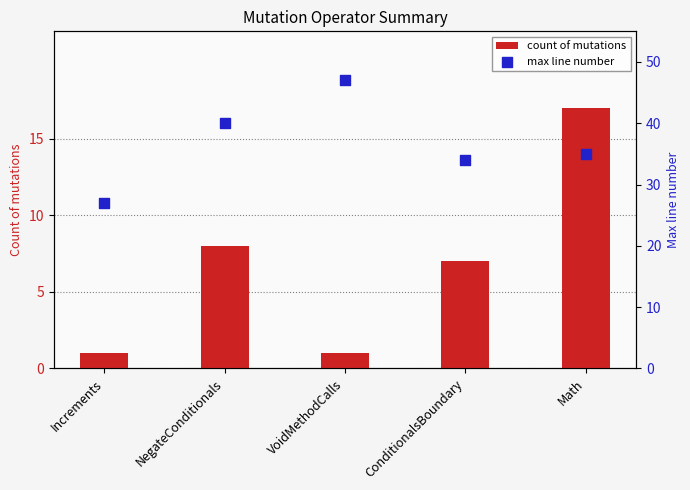

Which series has the largest Y range (max minus min)?

max line number